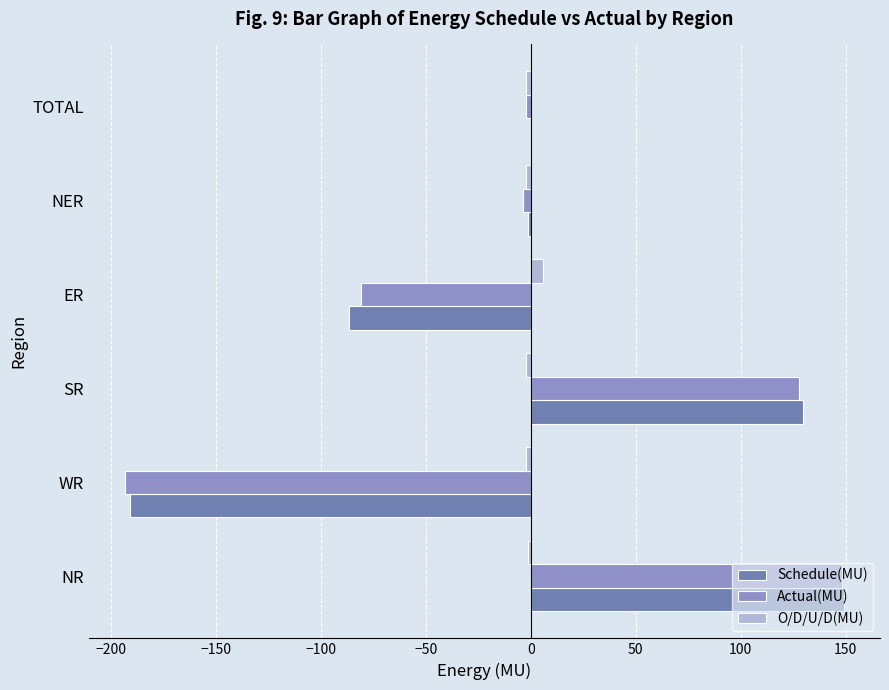

At which category is the sum across all series the highest?

NR